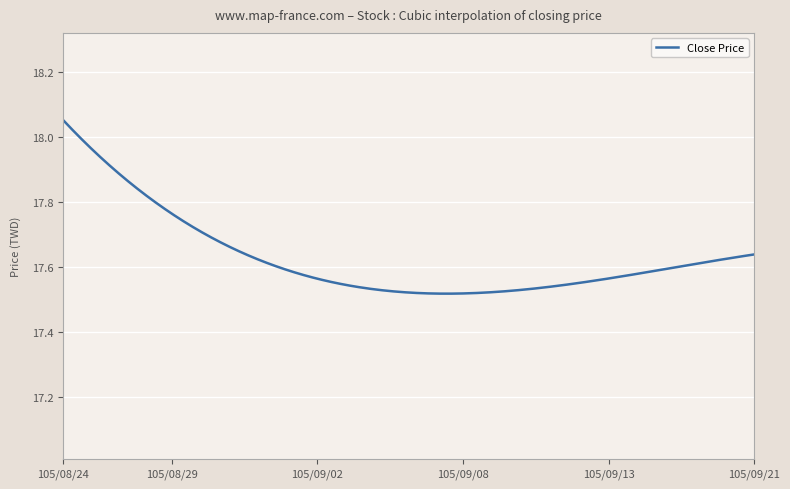

What is the difference between the maximum and minimum values?

0.5